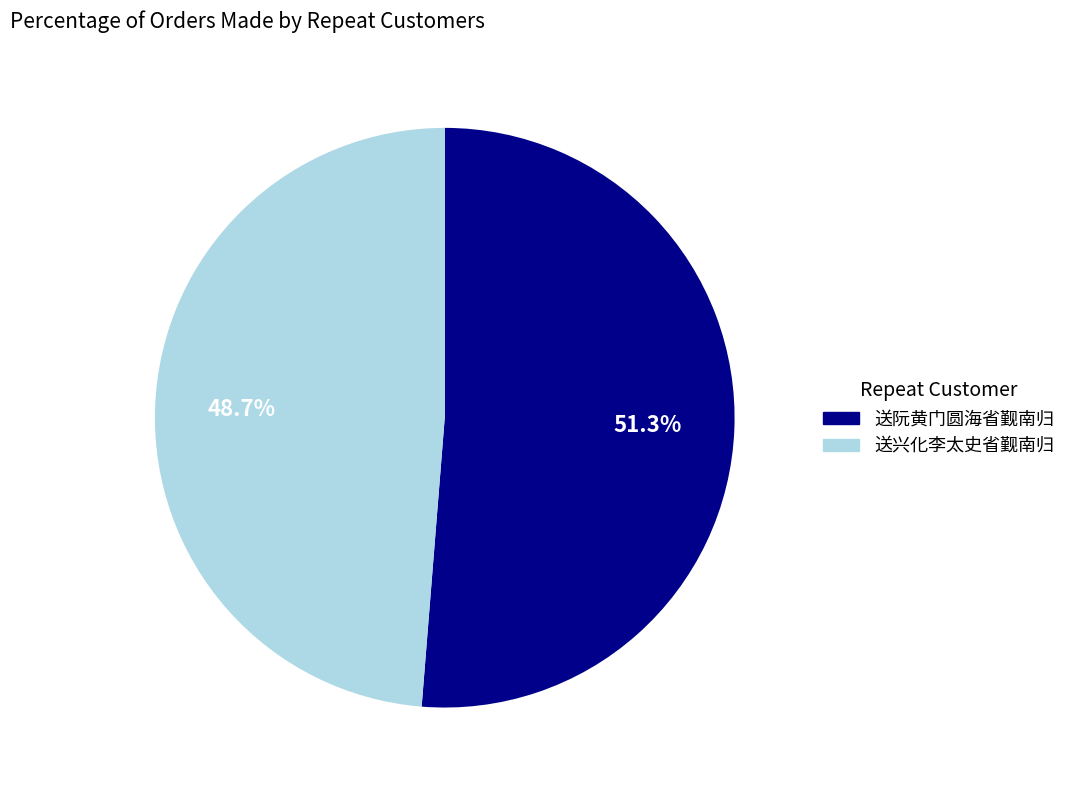

What is the largest slice in the pie chart?

送阮黄门圆海省觐南归